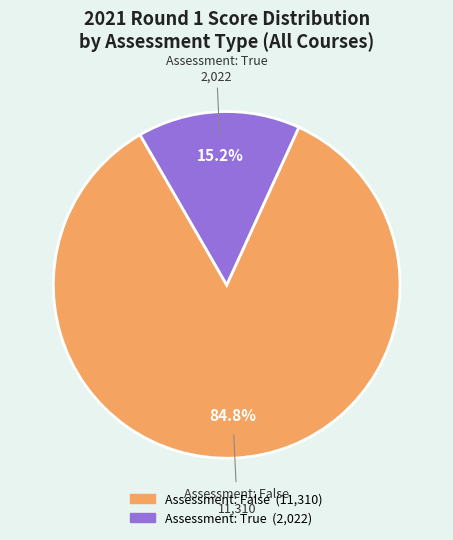

Is there a majority slice in this chart?

Yes